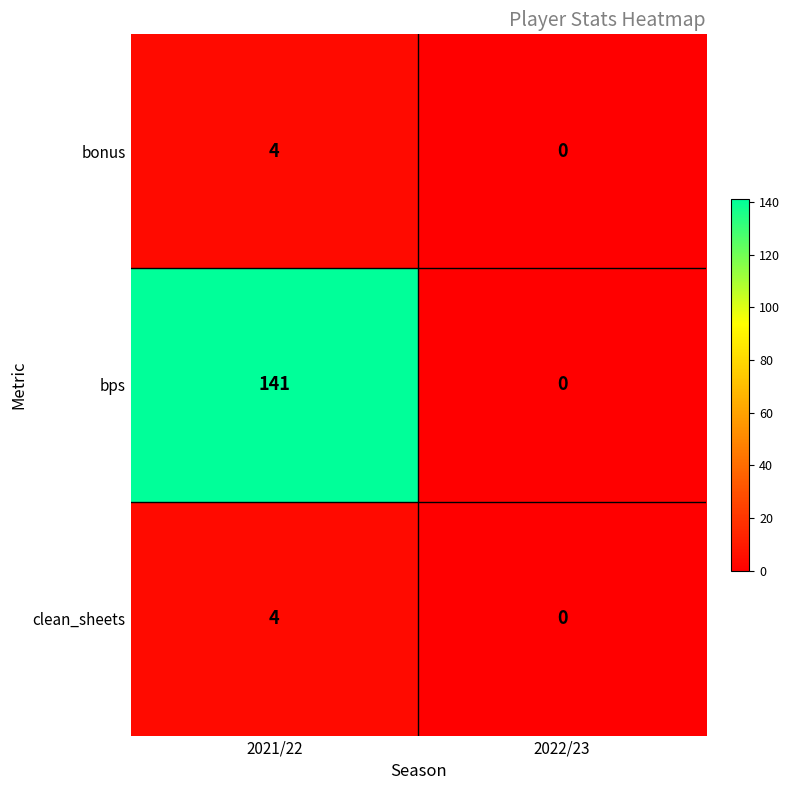

The value of bonus at 2021/22 is 7. True or false?

False